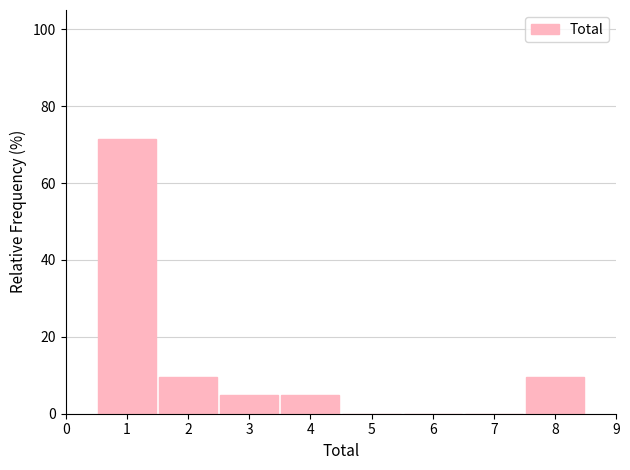

Reading left to right, transcribe this chart: for each bar, give the range it covers on the x-axis and its height. The values are not printed on the chart, so give them approximately, as read against the axis.

0.5 to 1.5: 72
1.5 to 2.5: 10
2.5 to 3.5: 4
3.5 to 4.5: 4
4.5 to 5.5: 0
5.5 to 6.5: 0
6.5 to 7.5: 0
7.5 to 8.5: 10